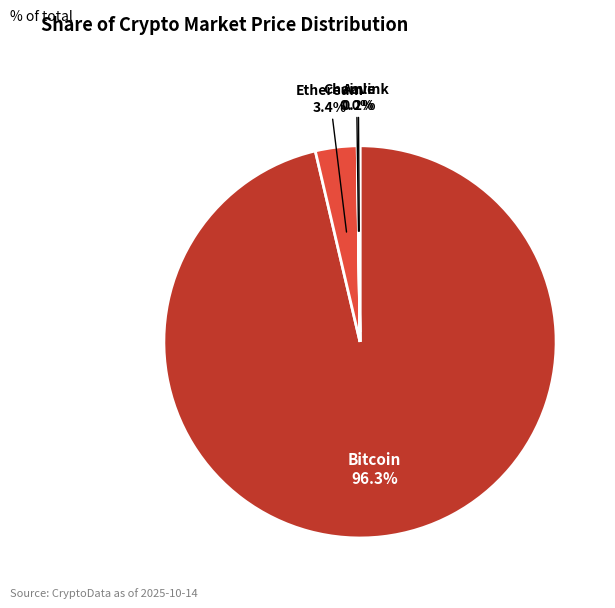

Is there a majority slice in this chart?

Yes